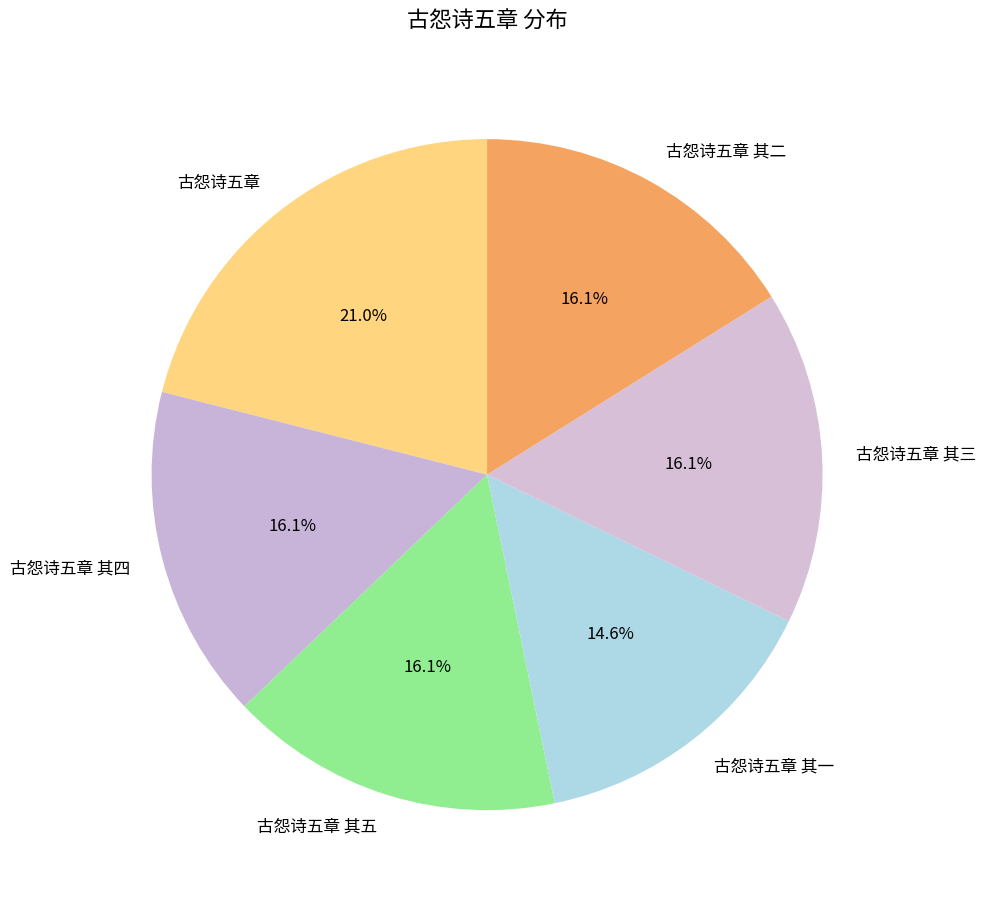

What is the ratio of the value at 古怨诗五章 其四 to the value at 古怨诗五章 其一?

1.1